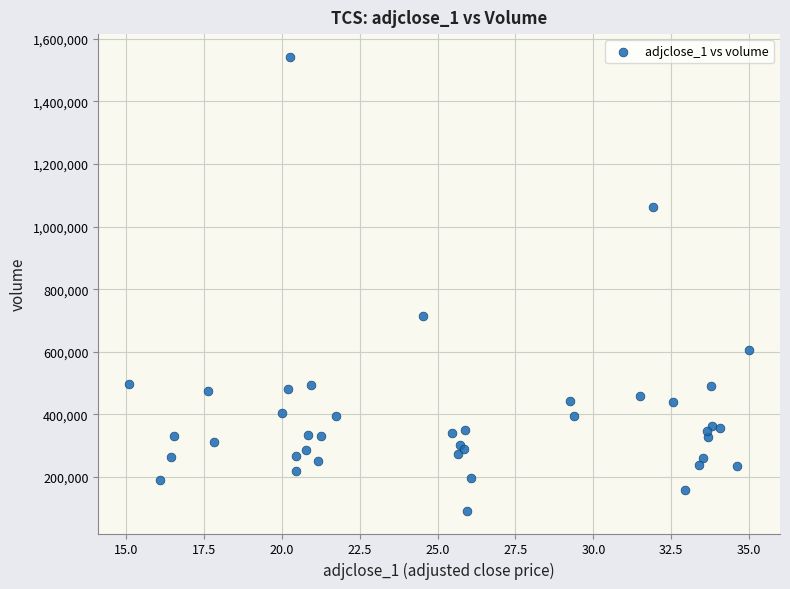

What Y value in the scatter plot is closest to 817050?

713300